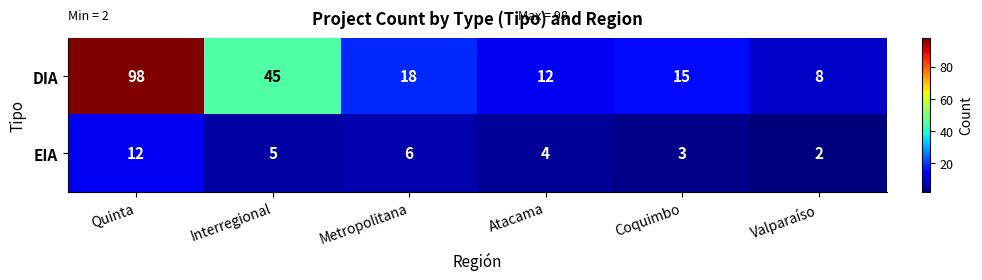

The value of EIA at Interregional is 5. True or false?

True